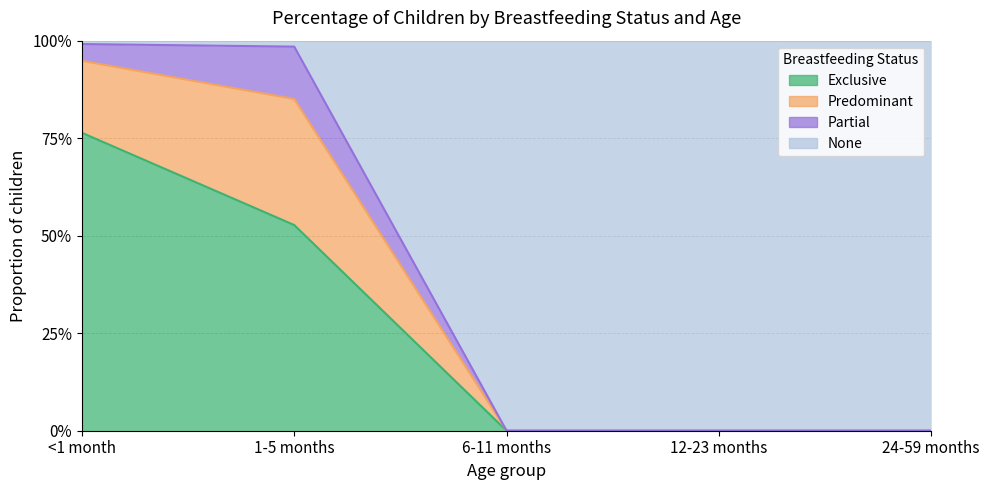

Does the chart display data point markers on the line(s)?

No